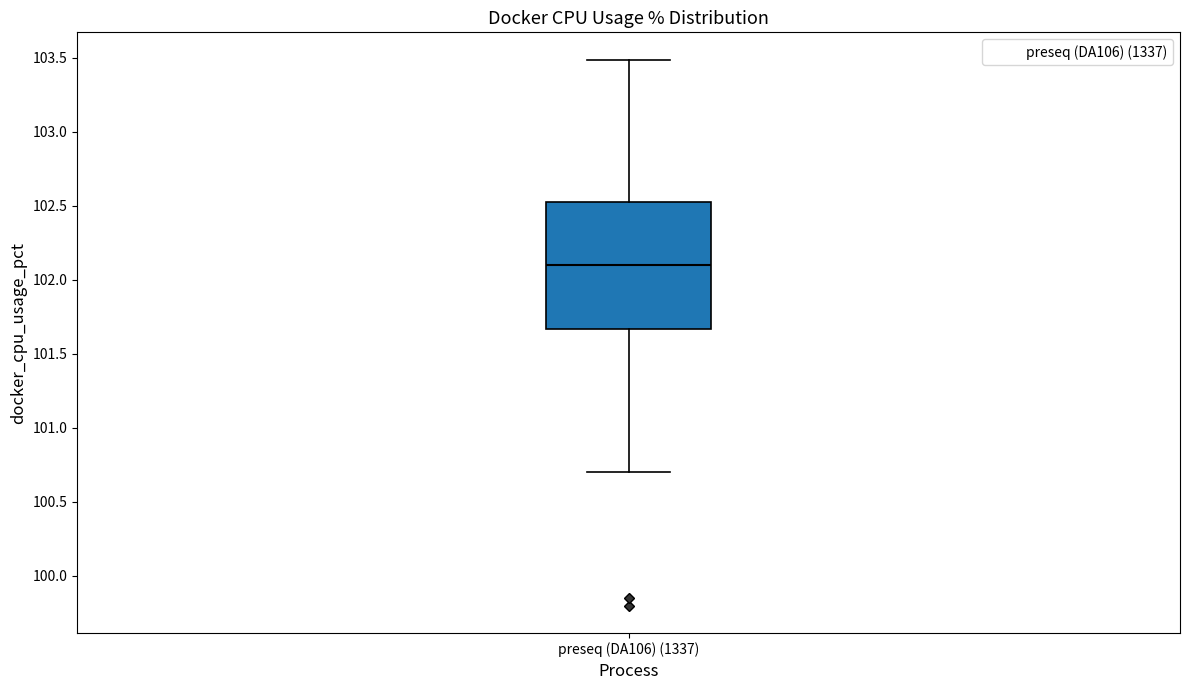

Transcribe this box plot: give where the median line is, the range the box spans, and where the two whiskers end, as read against the y-axis. The values are not printed on the chart, so give them approximately, as read against the axis.

median 102.10, box 101.65 to 102.50, whiskers 100.70 to 103.50